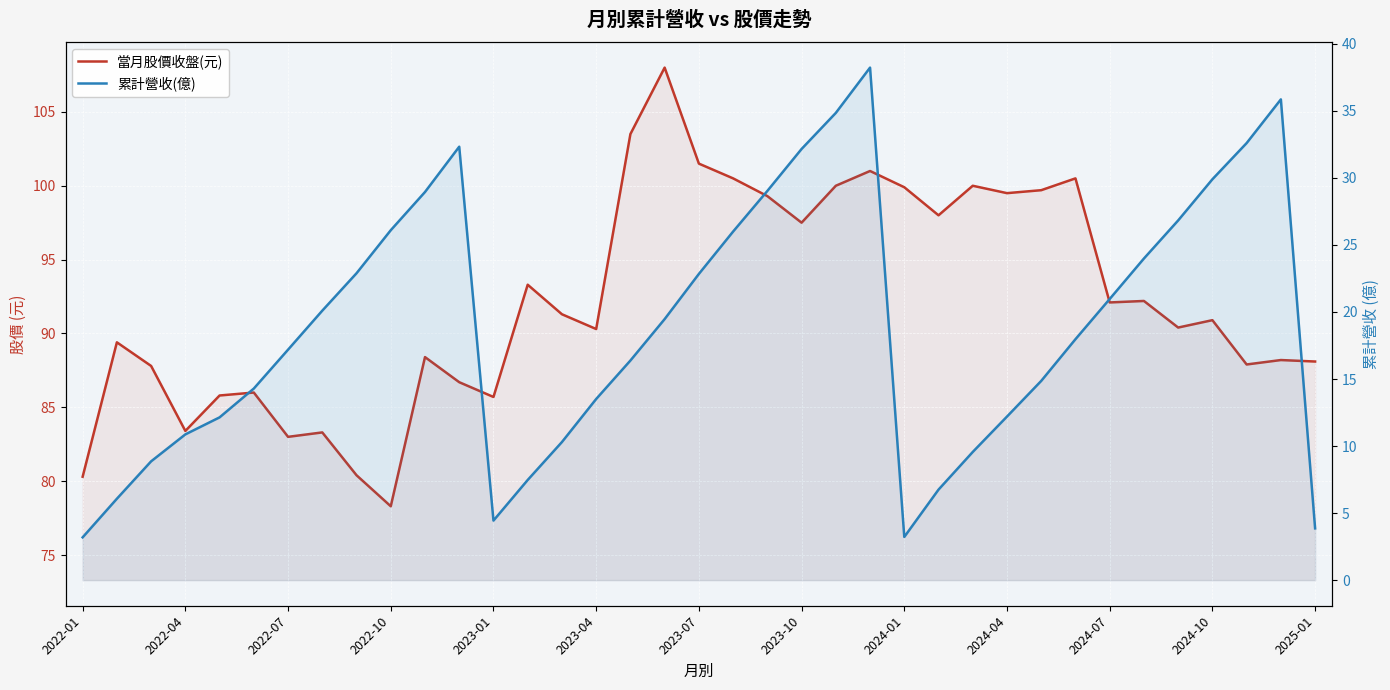

What are all the series names shown in the legend?

當月股價收盤(元), 累計營收(億)